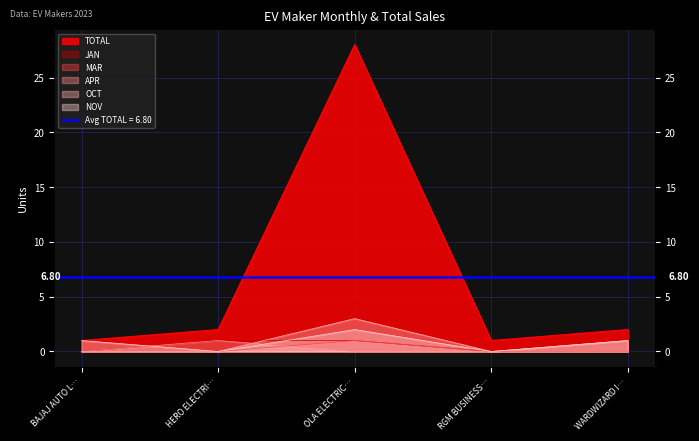

Reading right to left, extract all data points from this chart.

JAN: 0	0	1	1	0
MAR: 0	0	1	0	0
APR: 0	0	0	1	0
OCT: 1	0	3	0	0
NOV: 1	0	2	0	1
TOTAL: 2	1	28	2	1